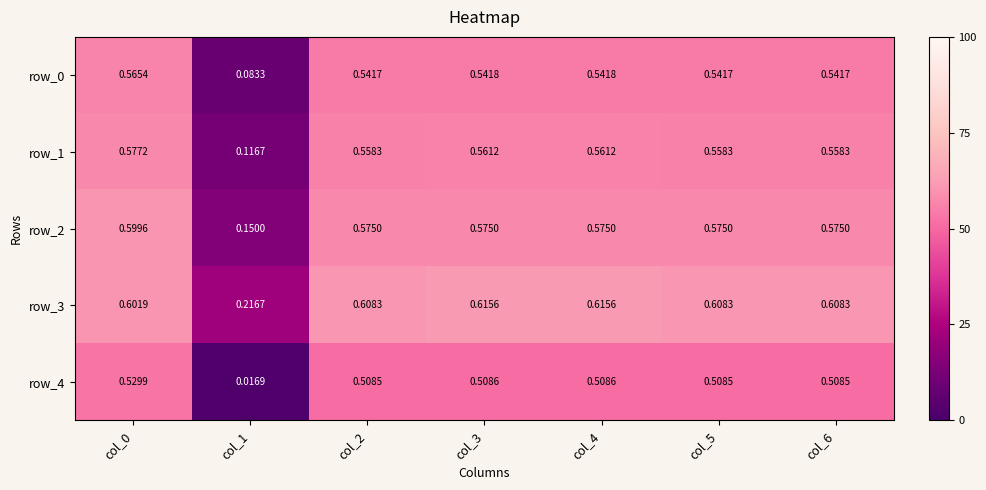

Is the value of row_4 at col_3 greater than the value of row_3 at col_2?

No